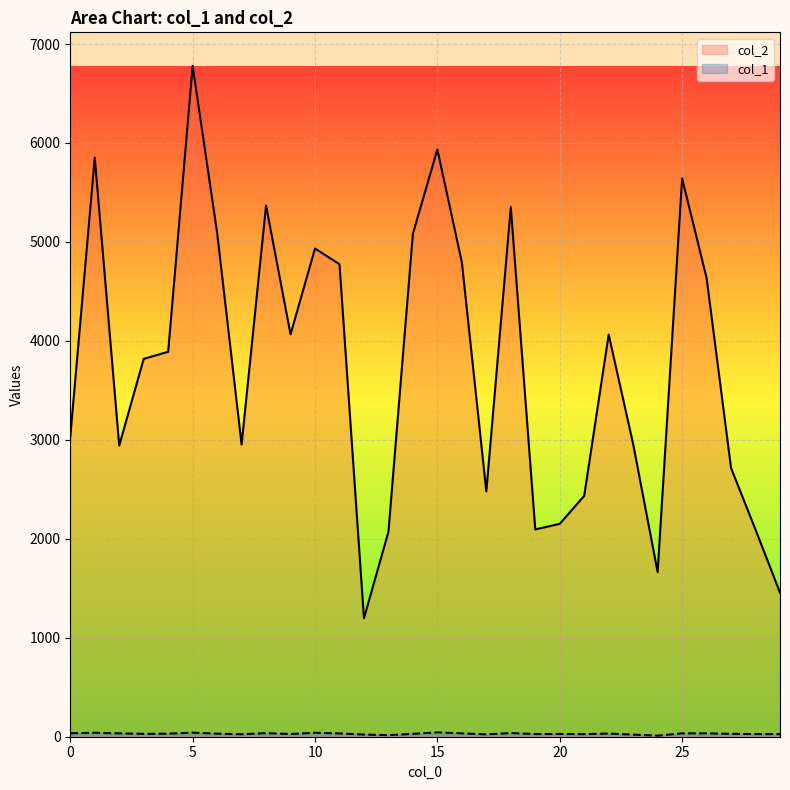

Reading left to right, what are all the values shown in this chart?

col_2: 0=3032	1=5852	2=2942	3=3818	4=3890	5=6779	6=5094	7=2953	8=5368	9=4066	10=4933	11=4775	12=1197	13=2070	14=5083	15=5934	16=4794	17=2479	18=5352	19=2095	20=2151	21=2434	22=4064	23=2957	24=1663	25=5642	26=4636	27=2715	28=2092	29=1456
col_1: 0=35	1=40	2=34	3=29	4=31	5=41	6=31	7=25	8=36	9=27	10=40	11=33	12=22	13=16	14=29	15=44	16=34	17=24	18=37	19=27	20=28	21=26	22=32	23=21	24=11	25=34	26=34	27=29	28=27	29=26